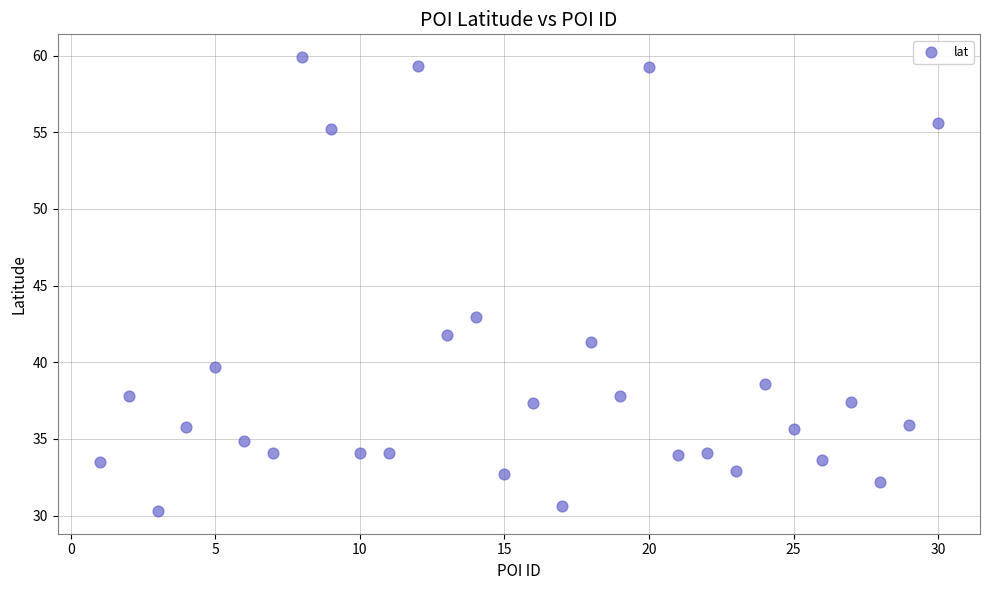

What is the range of Y values (max minus min)?

29.6